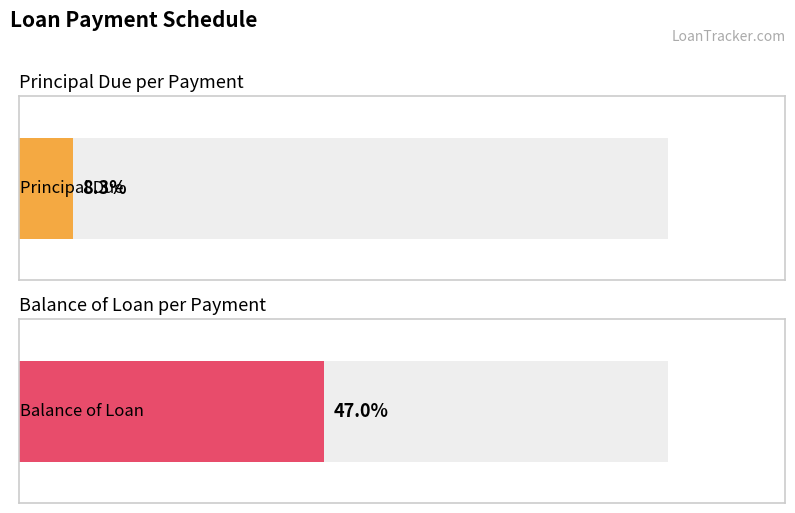

Which series has the largest total across all categories?

Balance of Loan